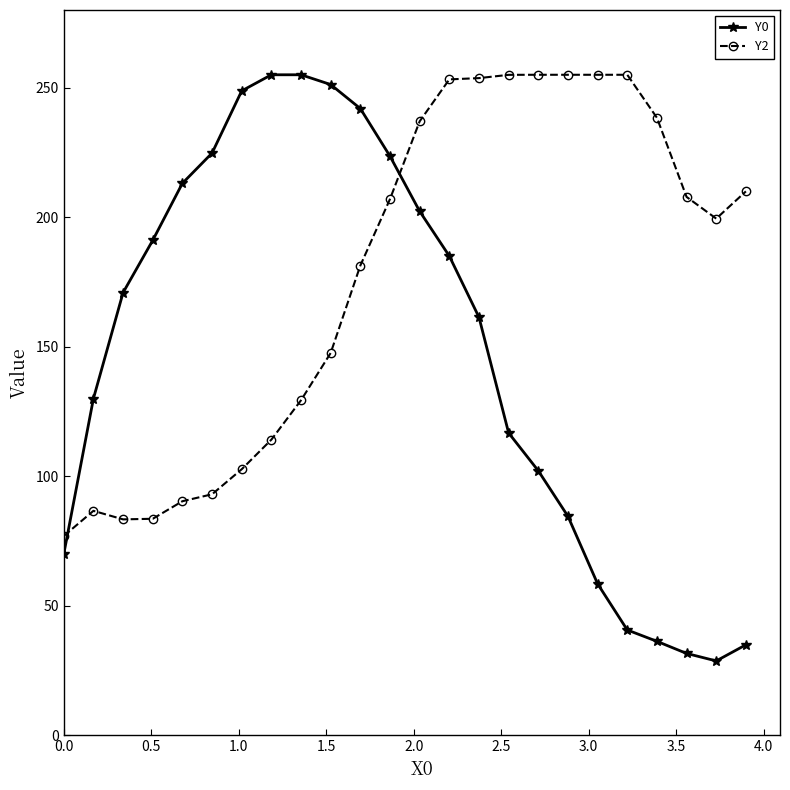

What is the value of the Y0 point at the 7th from the left?

248.8